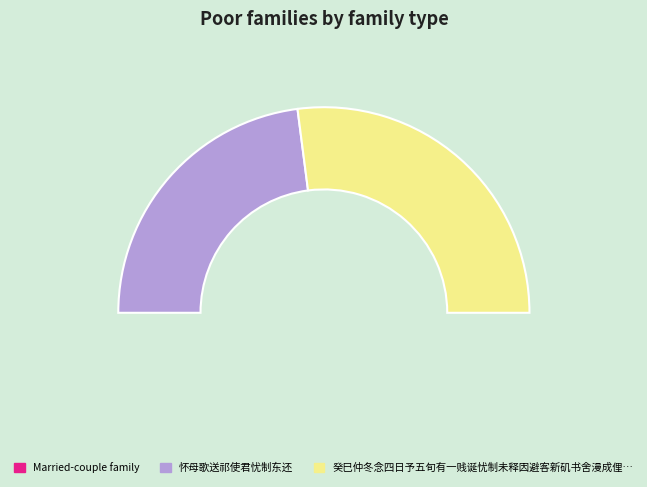

What is the largest slice in the pie chart?

癸巳仲冬念四日予五旬有一贱诞忧制未释因避客新矶书舍漫成俚句姑以咏怀